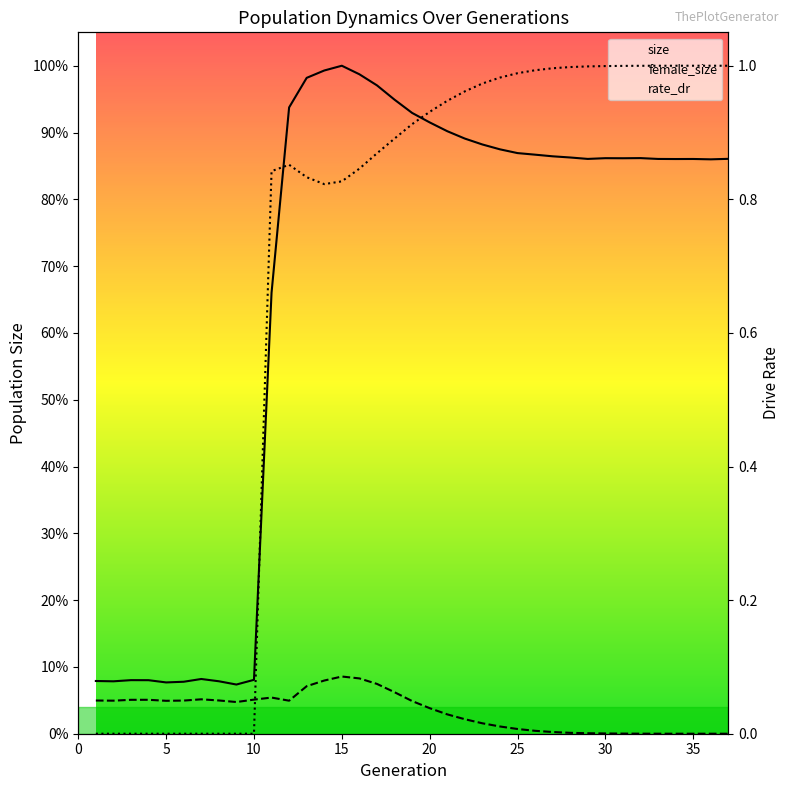

True or false: size has more than 1 points higher than both neighbors.

True